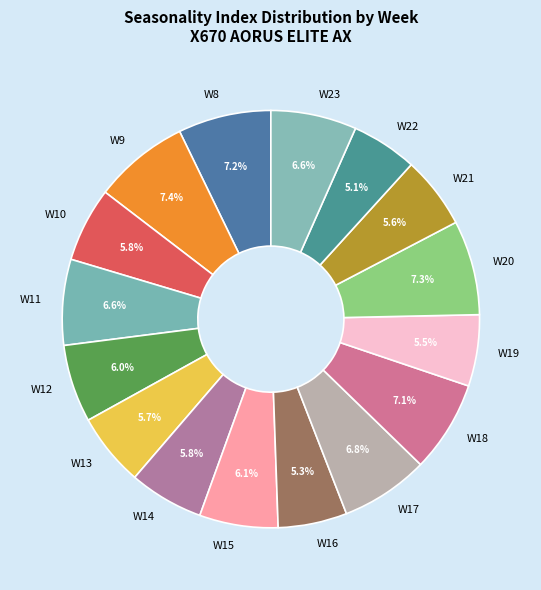

To the nearest percent, what is the average slice percentage?

6%